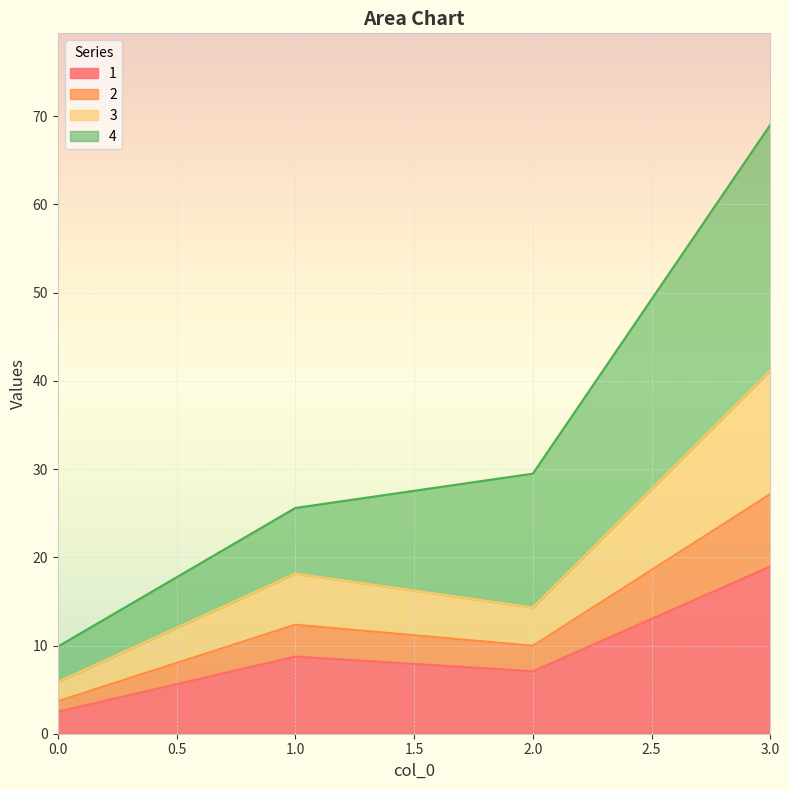

At which category is the sum across all series the highest?

3.0